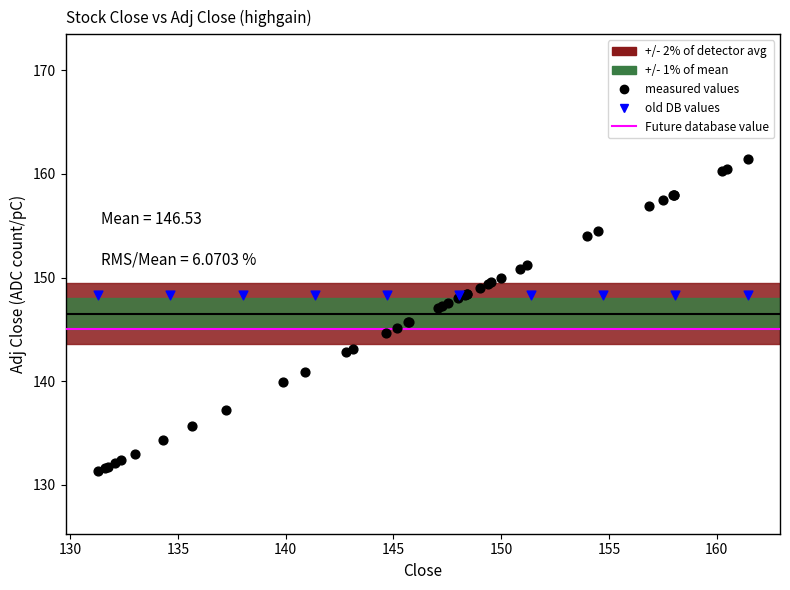

Which series reaches the maximum Y coordinate?

measured values